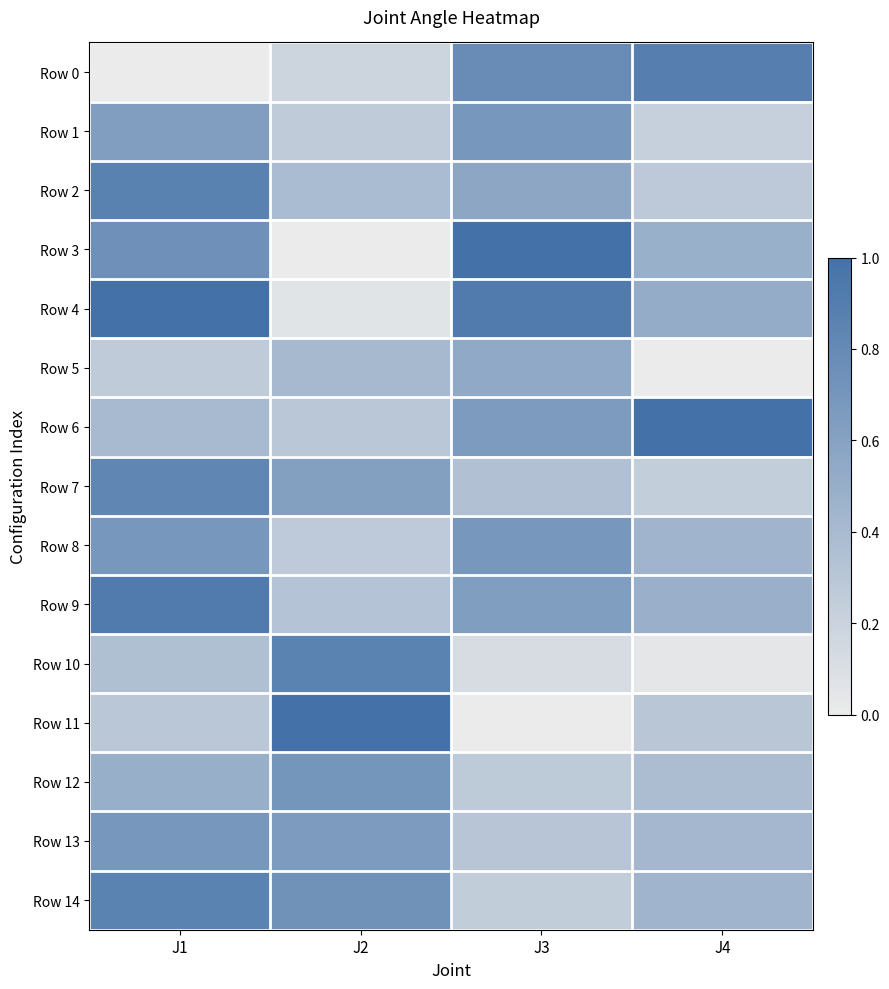

What is the total value across all series at J1?

9.0